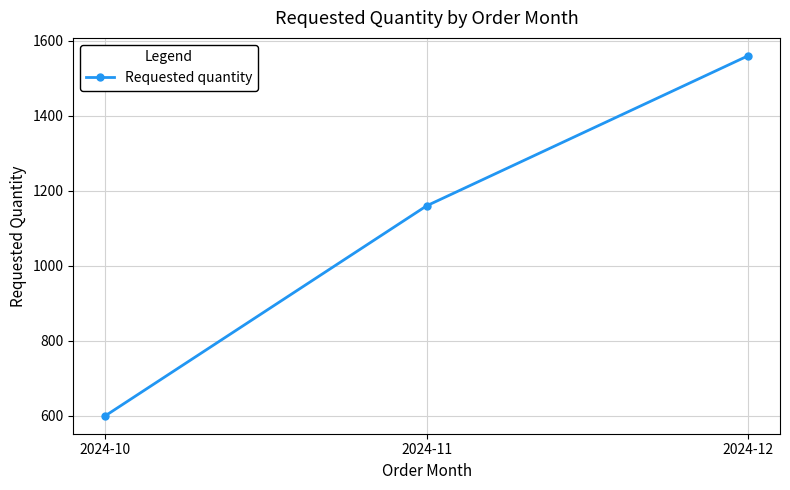

Does the chart have visible grid lines?

Yes